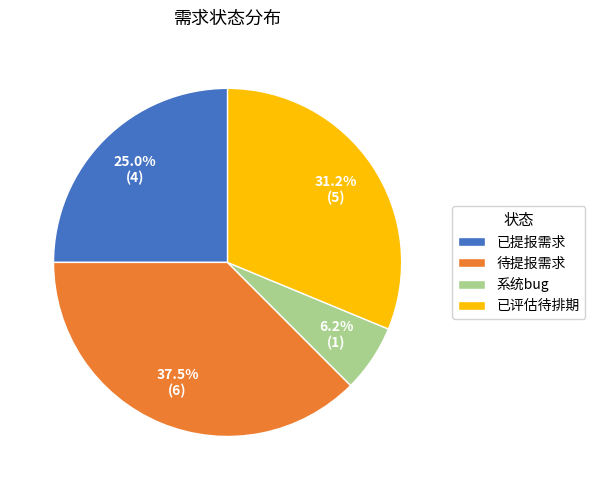

Rank the categories by value from lowest to highest.

系统bug, 已提报需求, 已评估待排期, 待提报需求